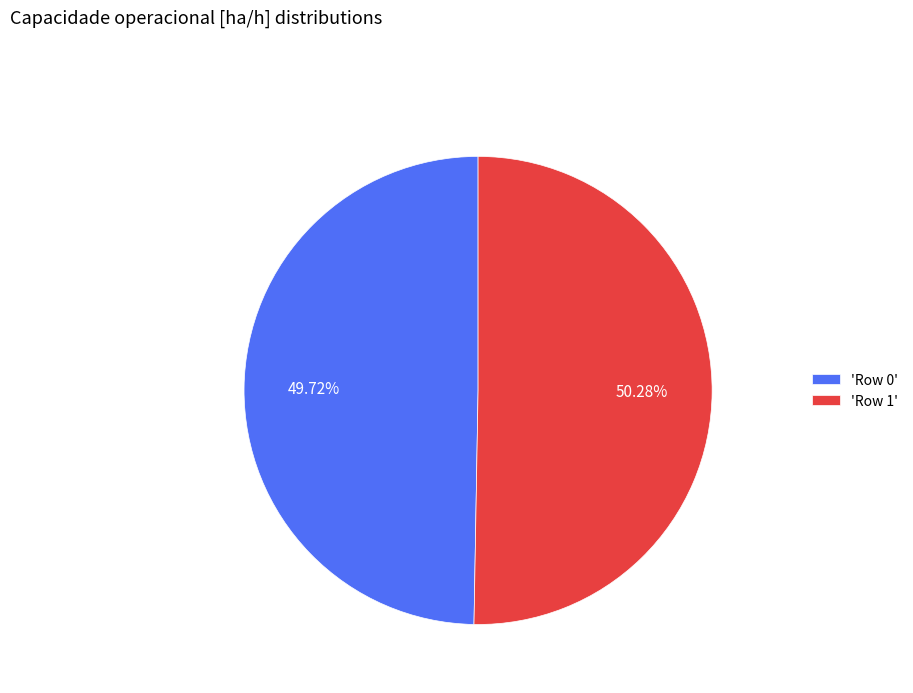

Does 'Row 0' account for over 50% of the chart?

No